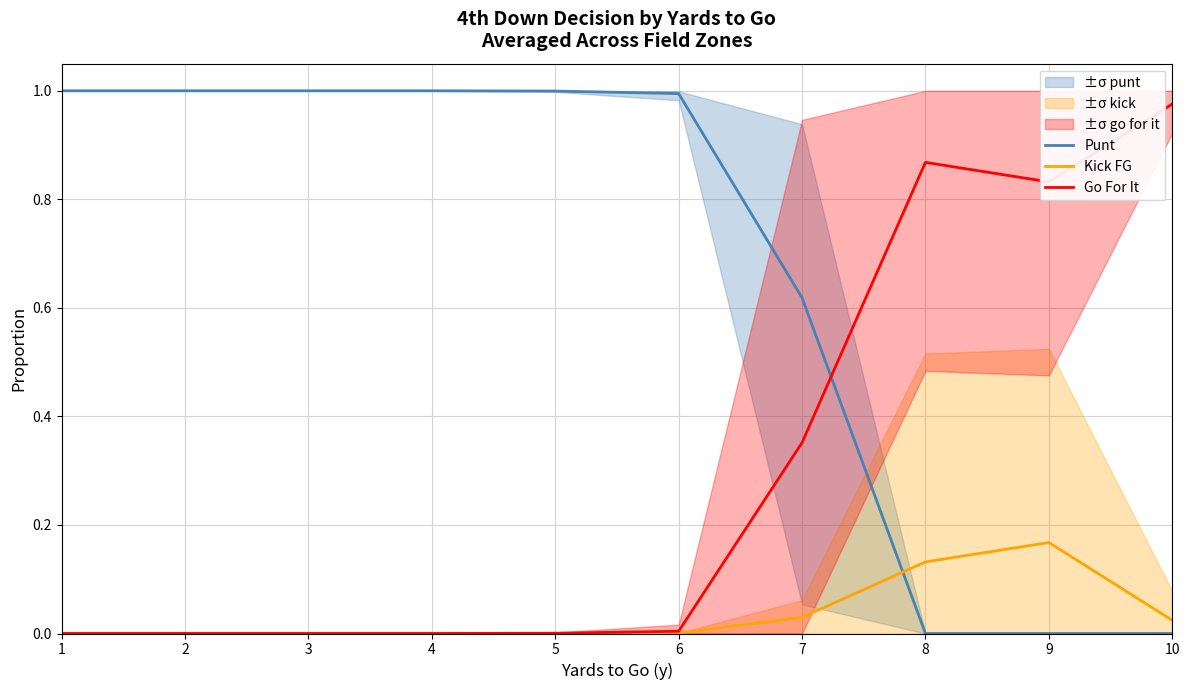

How many positive values does the Punt series have?

7